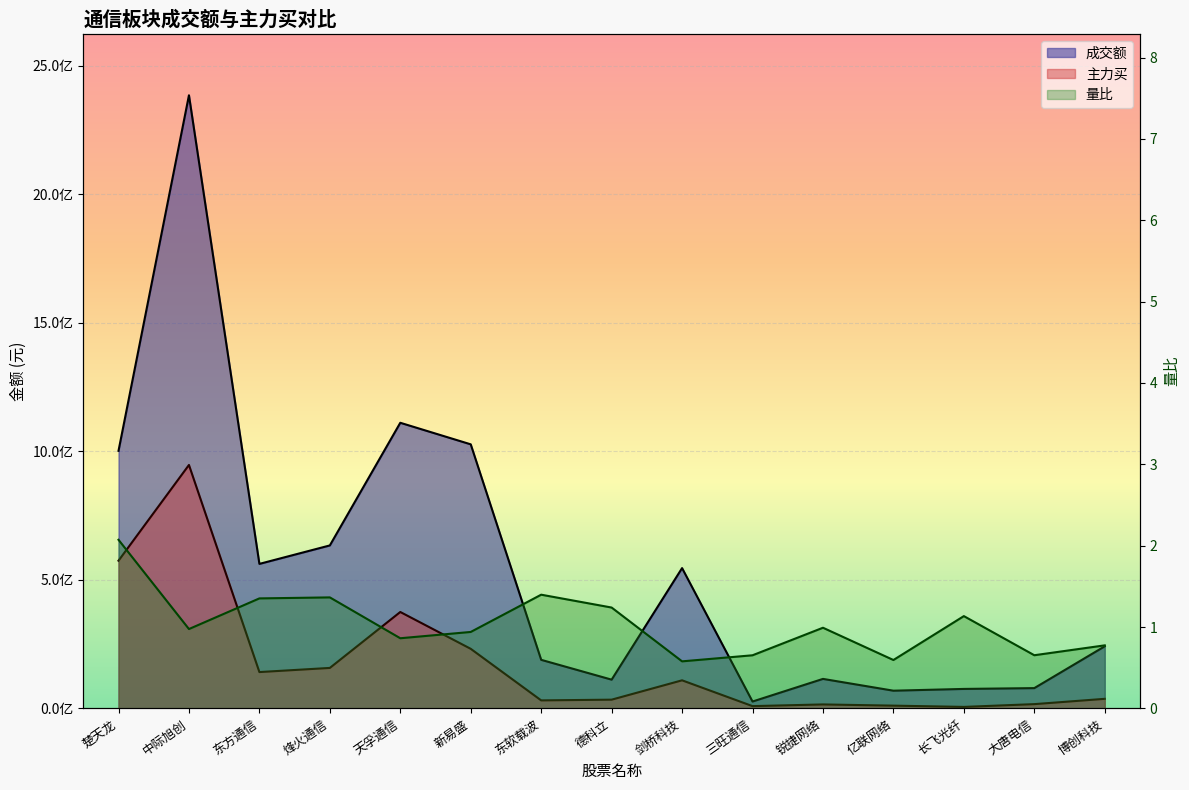

What is the total value across all series at 烽火通信?

791378035.4